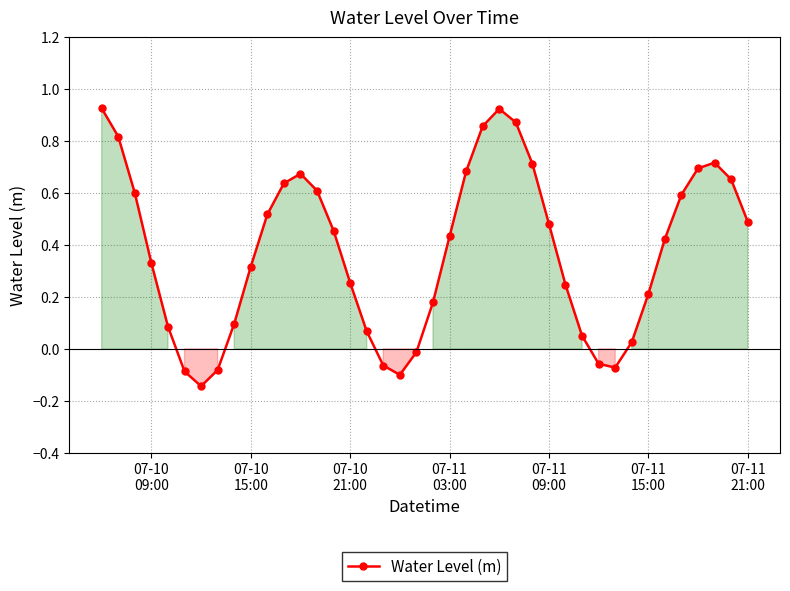

What is the difference between the maximum and second lowest values?

1.0